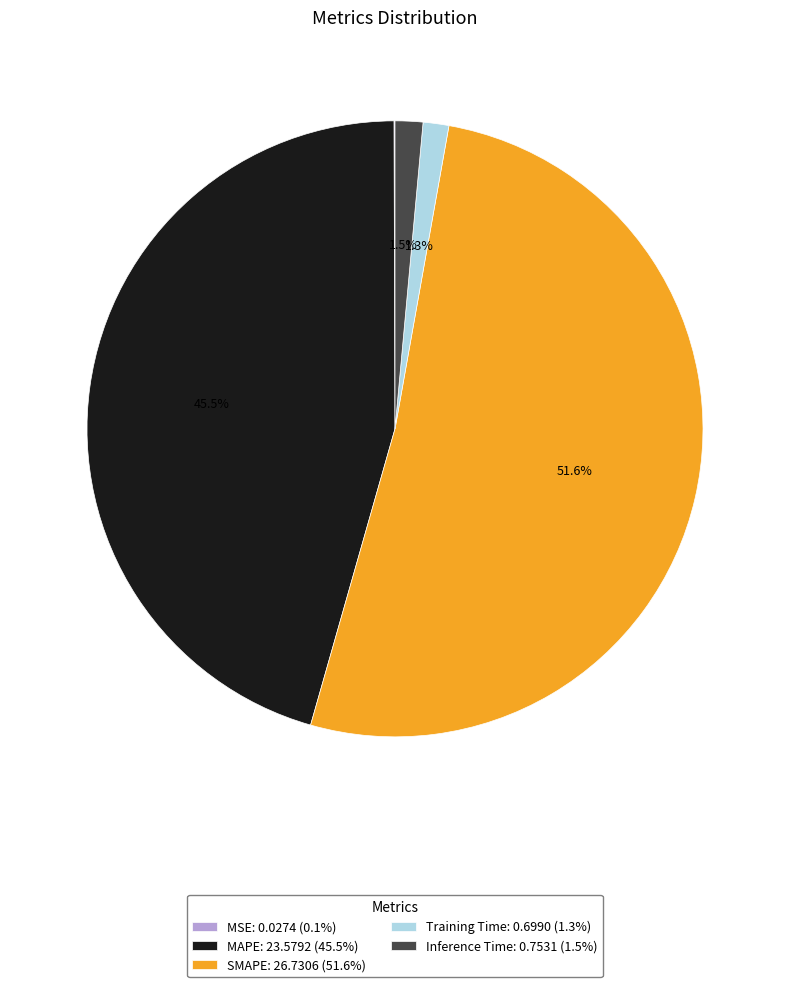

How much of the chart is everything except SMAPE?

48.4%